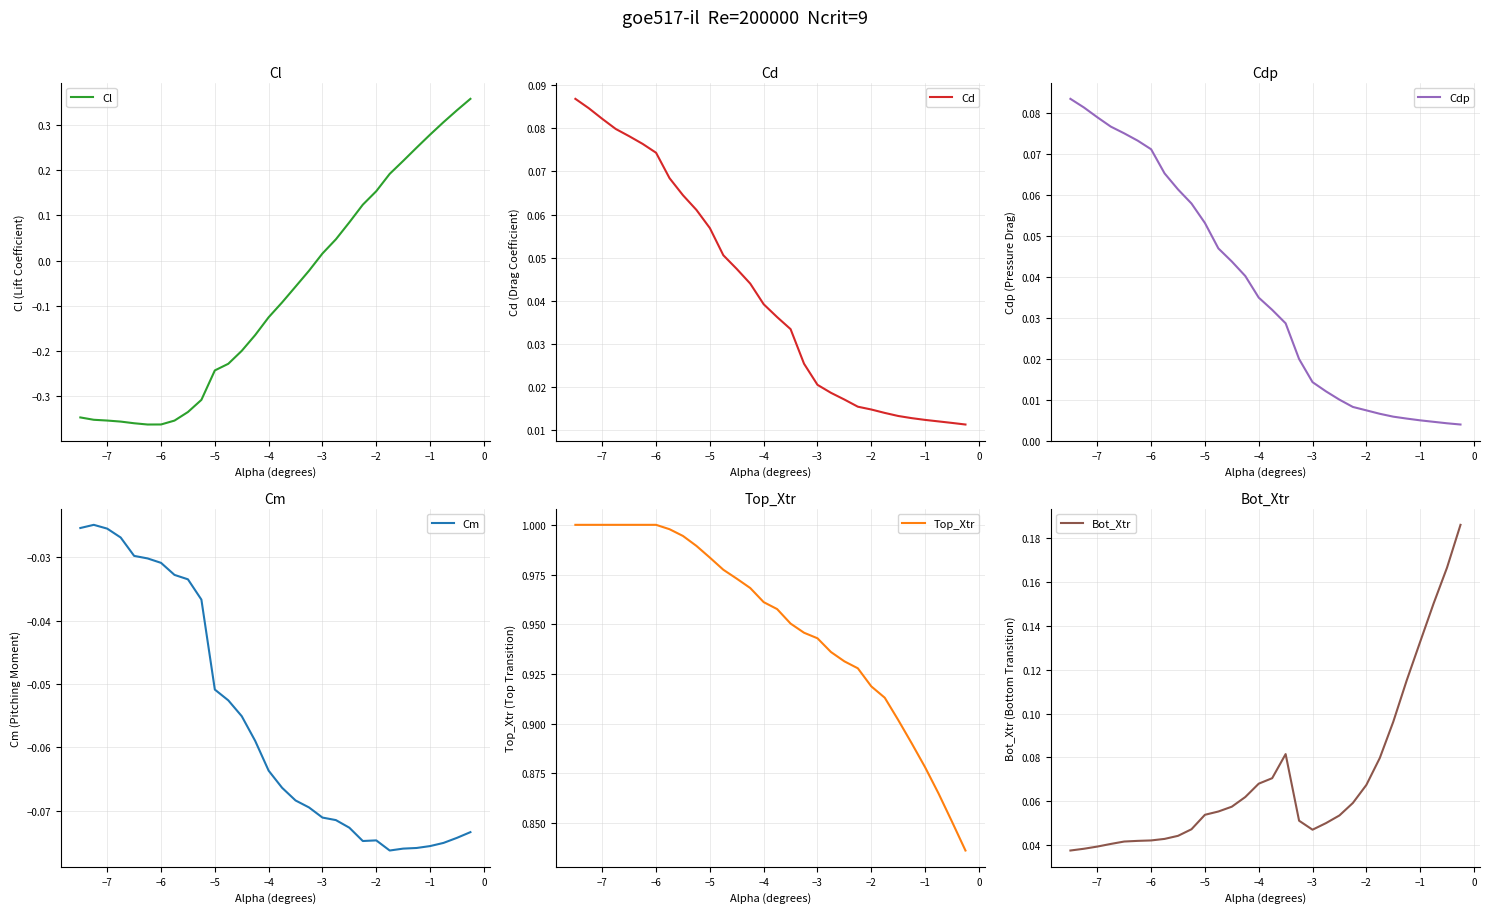

What is the total value across all series at −3?

1.0